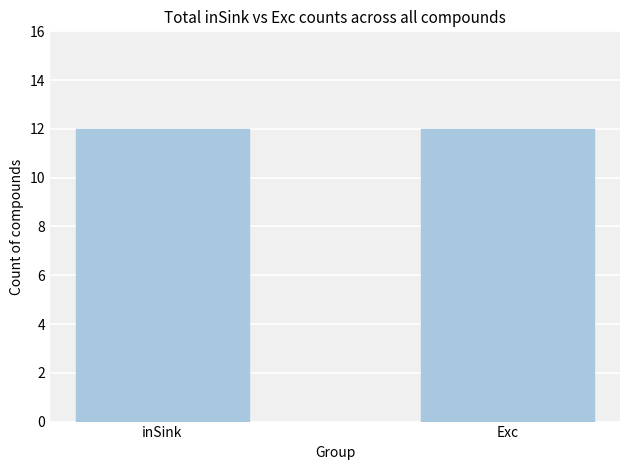

Which category has the lowest value in the Exc series?

inSink